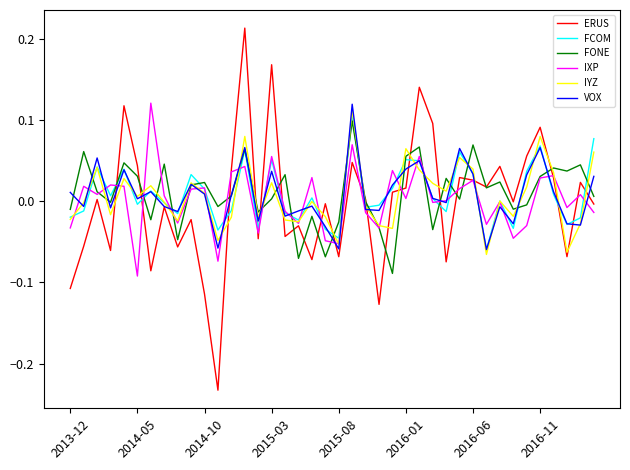

Which series has the widest spread of values?

ERUS